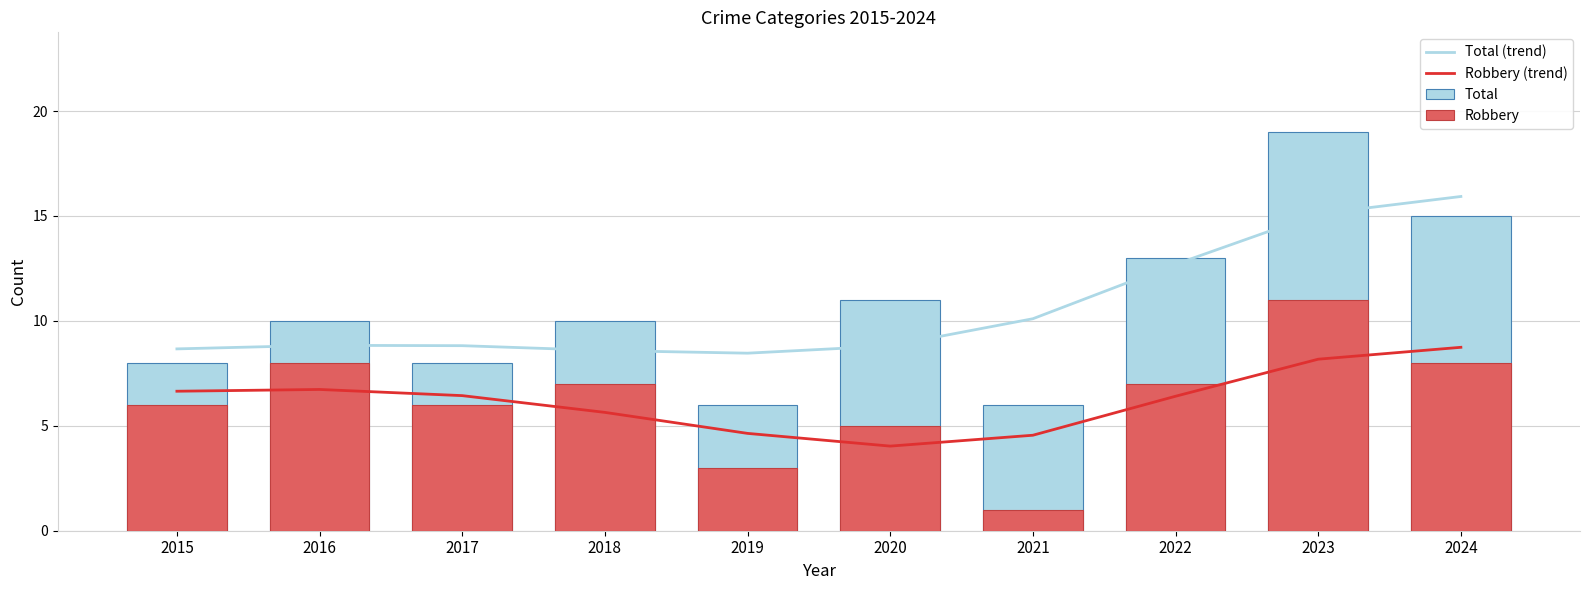

What is the value of the Robbery (trend) bar at the 5th from the left?

4.6